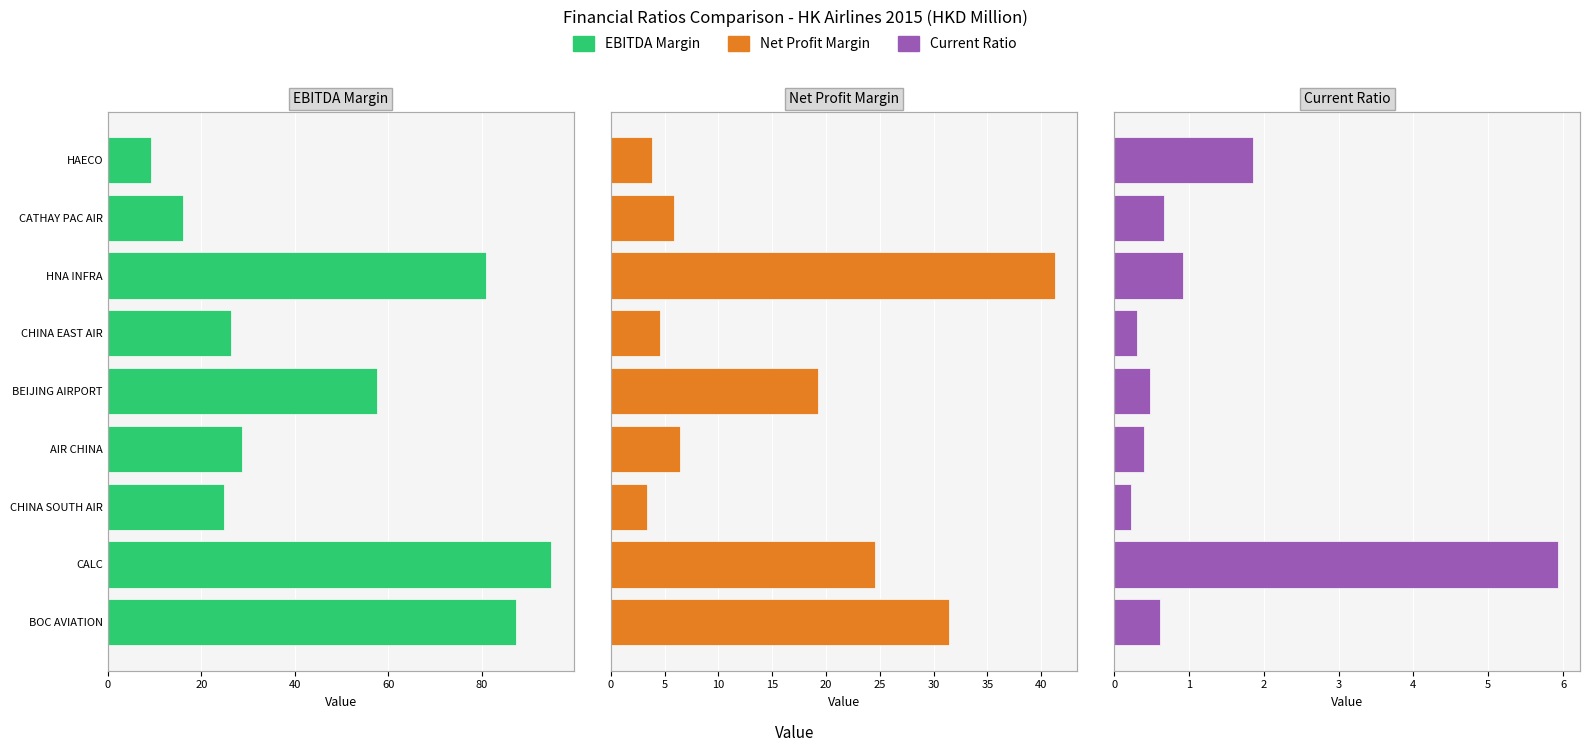

The value of EBITDA Margin at BOC AVIATION is 146.1. True or false?

False